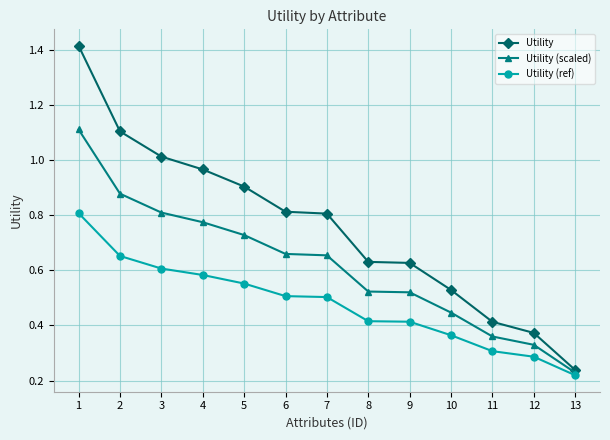

Which series has the largest total across all categories?

Utility